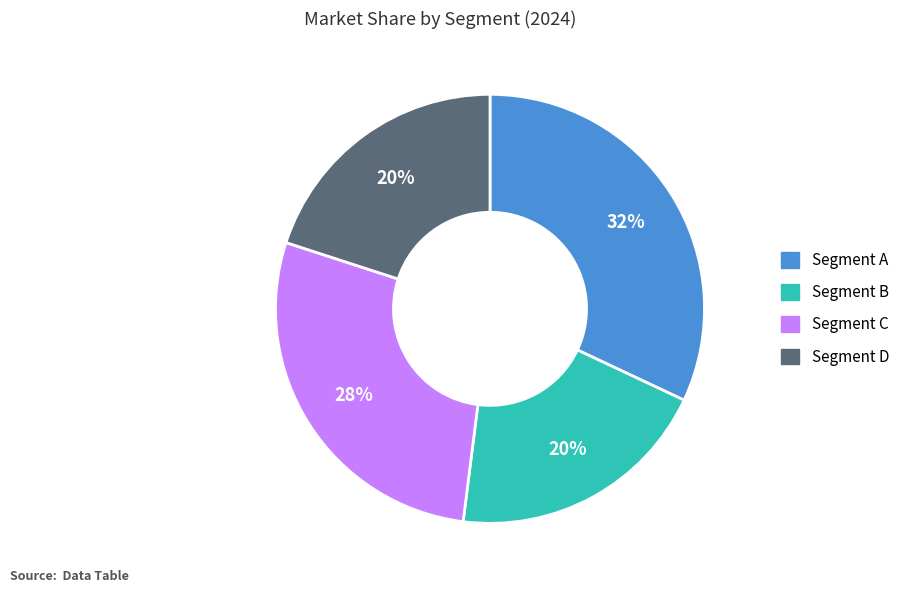

To the nearest percent, what is the difference between the largest and smallest slice percentages?

12%